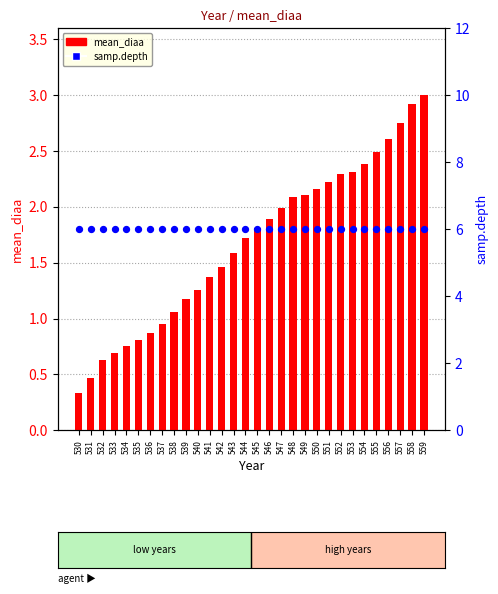

What is the total value across all series at 537?

6.9